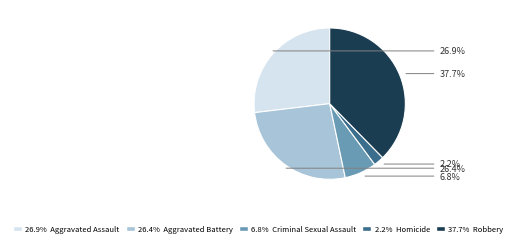

Is there a majority slice in this chart?

No